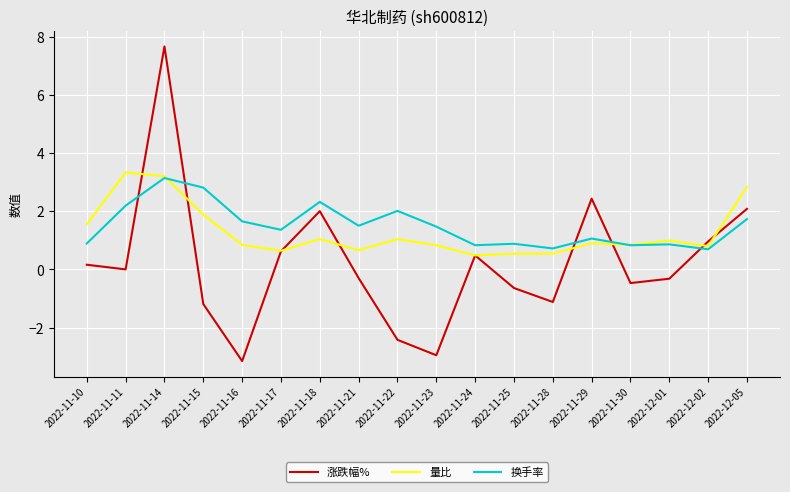

Which series has the largest range (max minus min)?

涨跌幅%